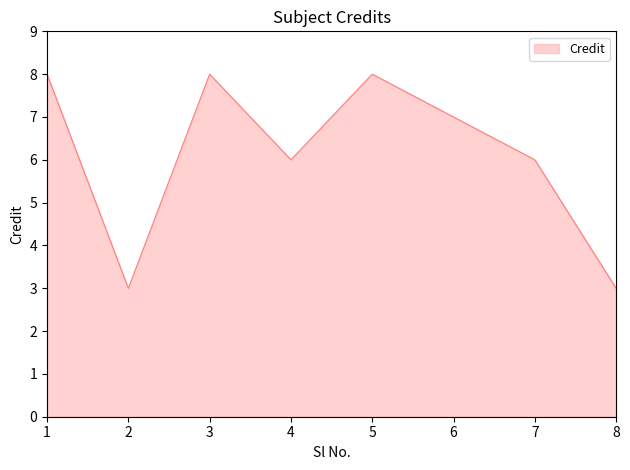

Reading left to right, list all the values displayed in this chart.

8	3	8	6	8	7	6	3